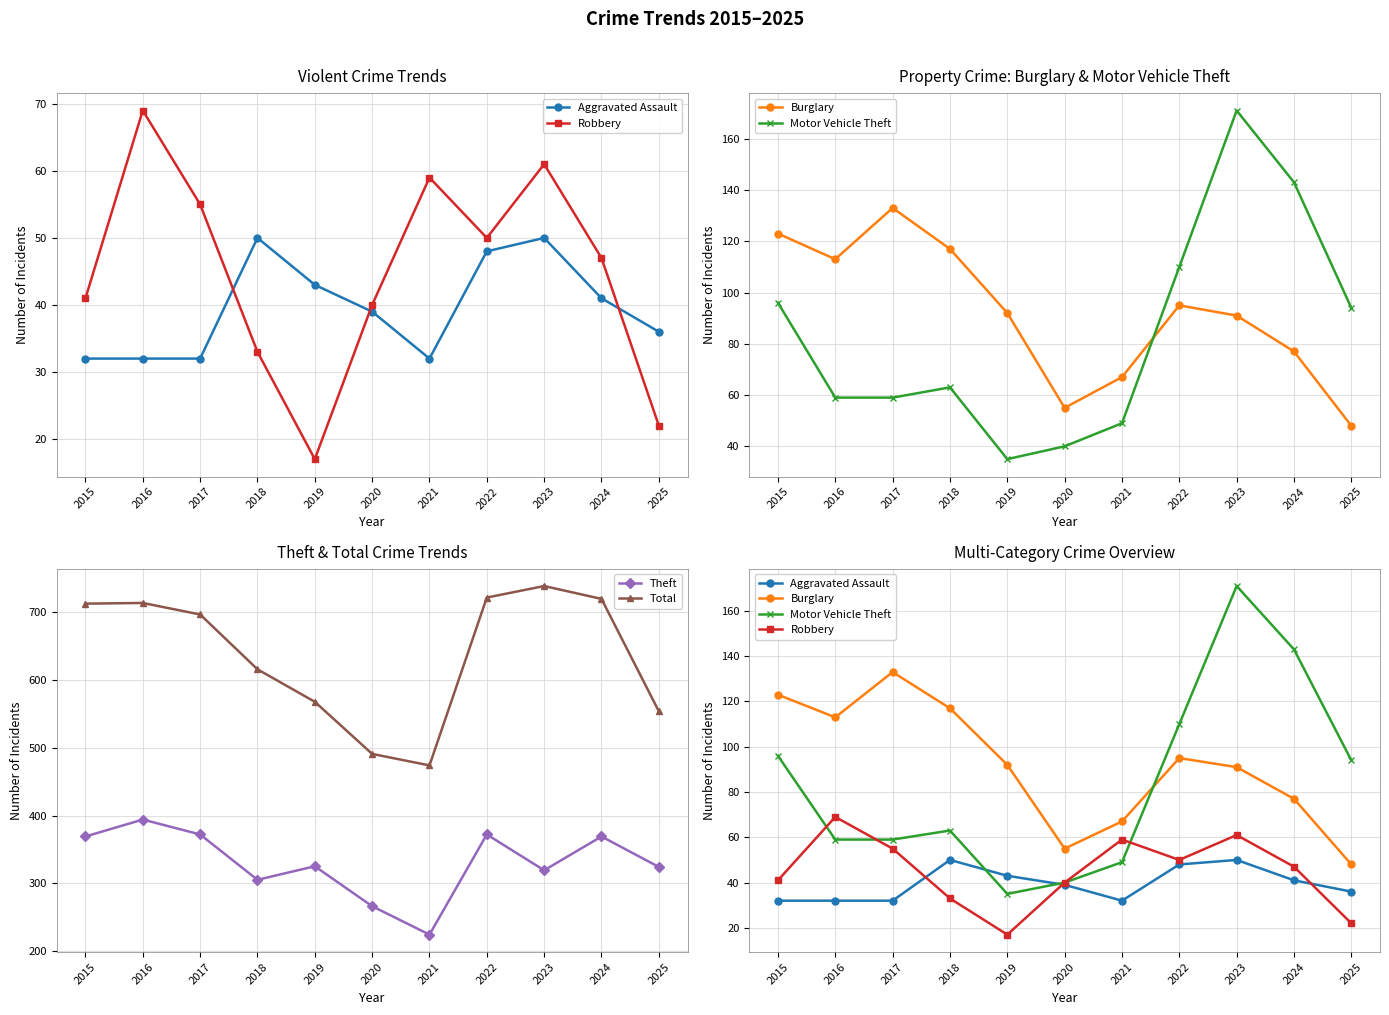

How many data points in Aggravated Assault are above 39?

5